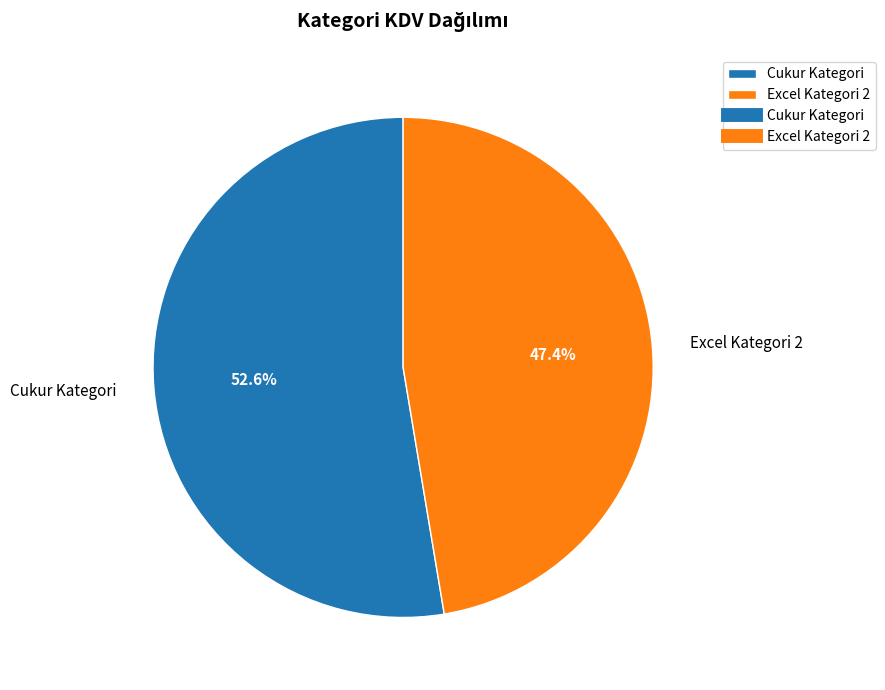

True or false: Cukur Kategori accounts for 53% of the total.

True